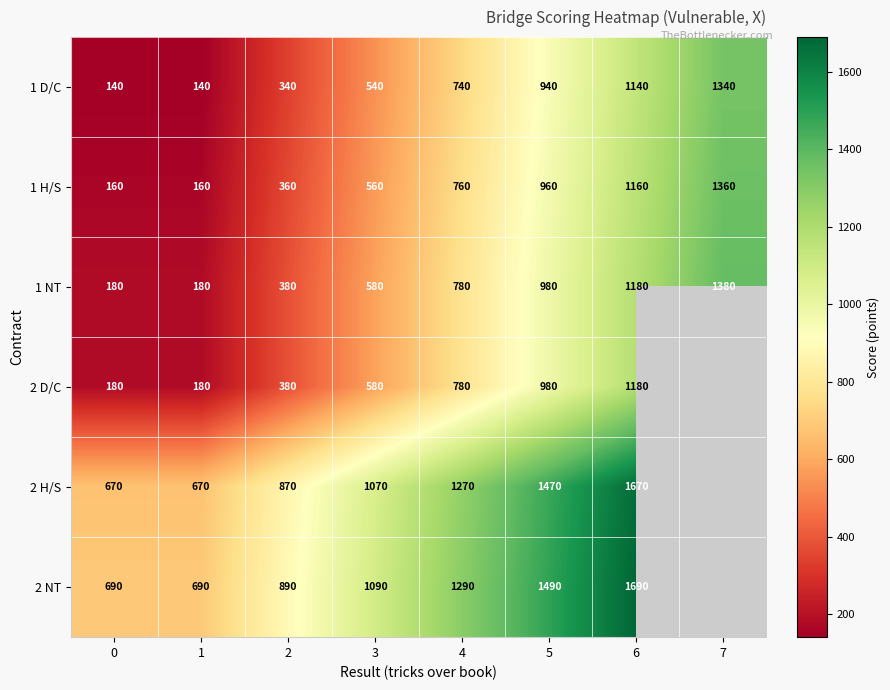

Between 7 and 2, which is larger?

7